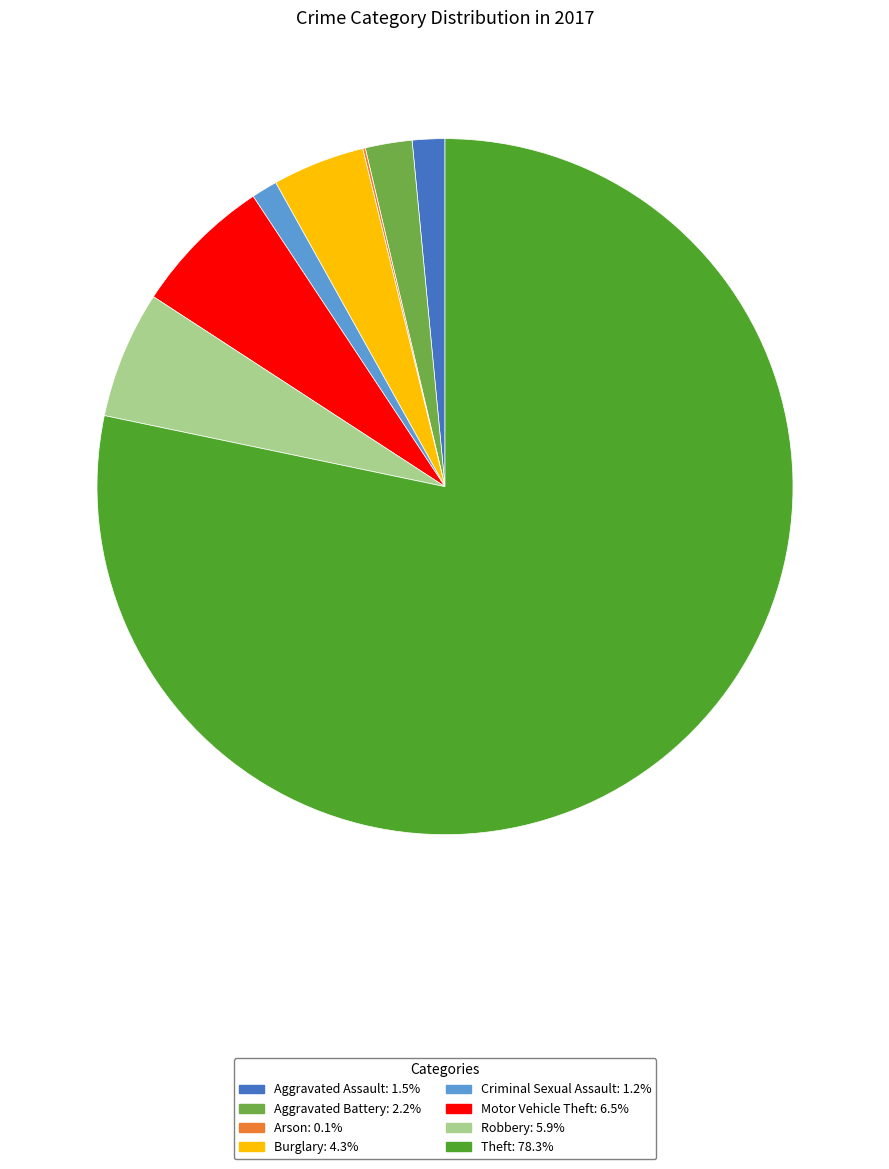

What is the ratio of the value at Burglary to the value at Theft?

0.1